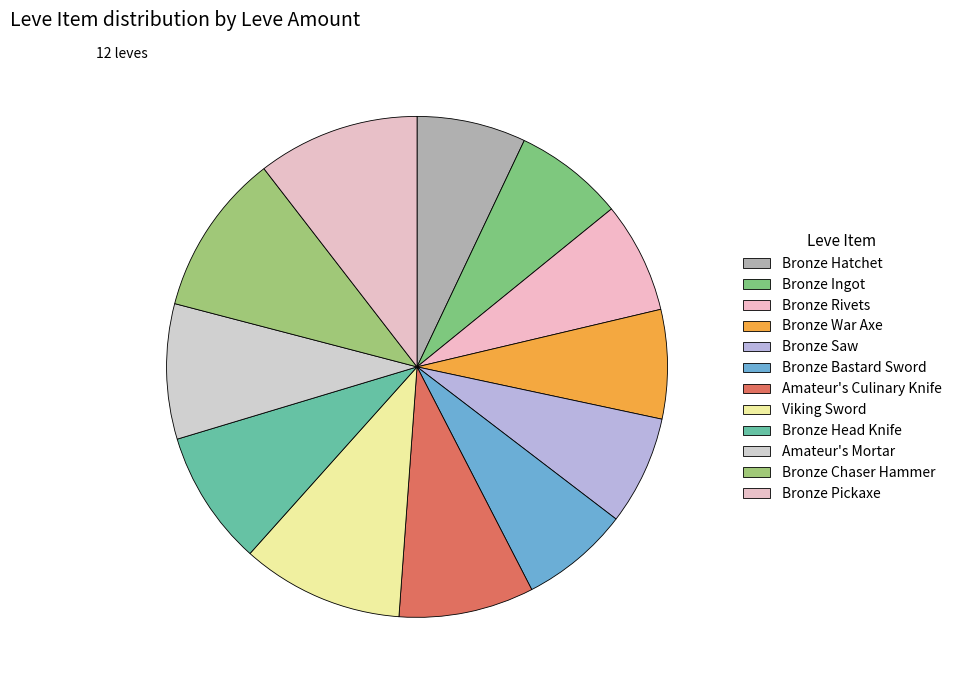

Is there any slice that represents more than half of the pie?

No